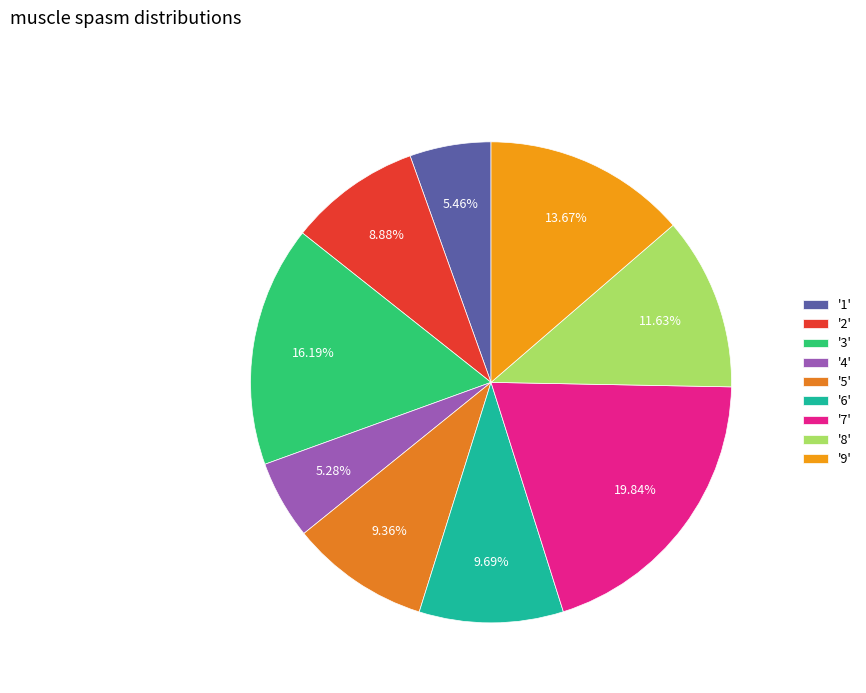

How many slices are in this pie chart?

9